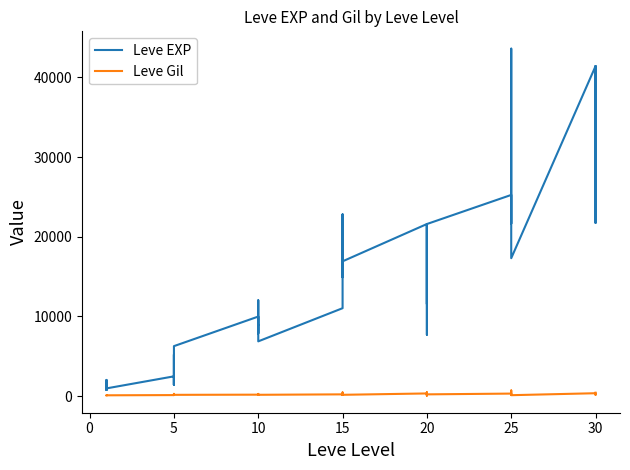

Is the value of Leve EXP at 20 greater than the value of Leve Gil at 10?

Yes